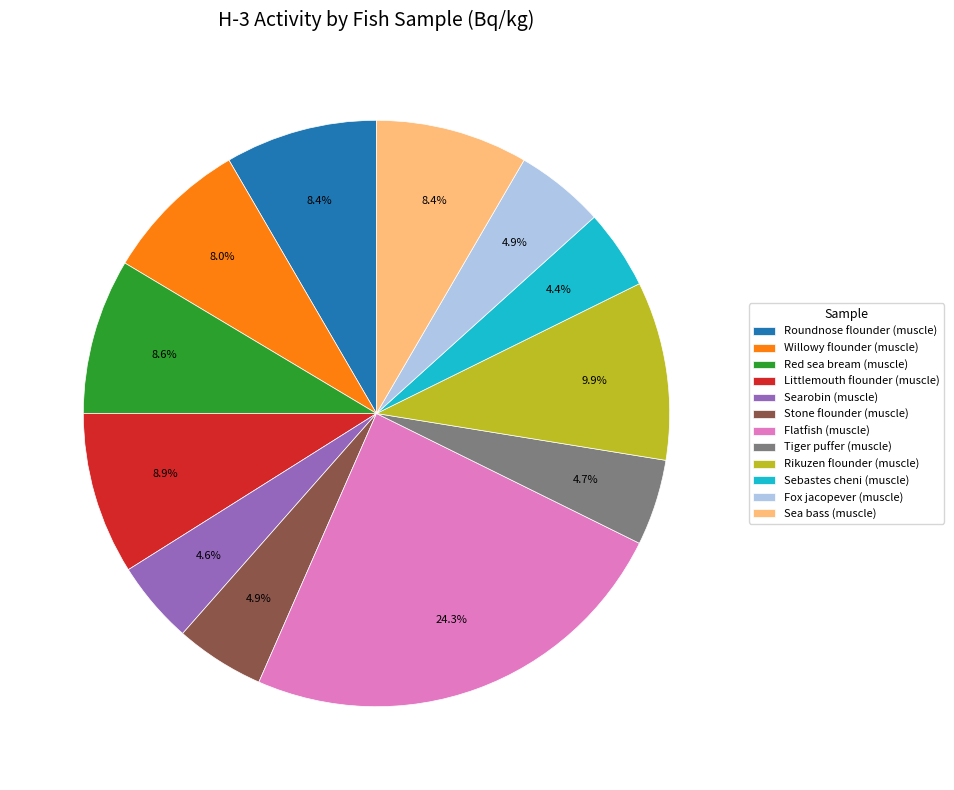

What percentage is NOT represented by Fox jacopever (muscle)?

95.1%